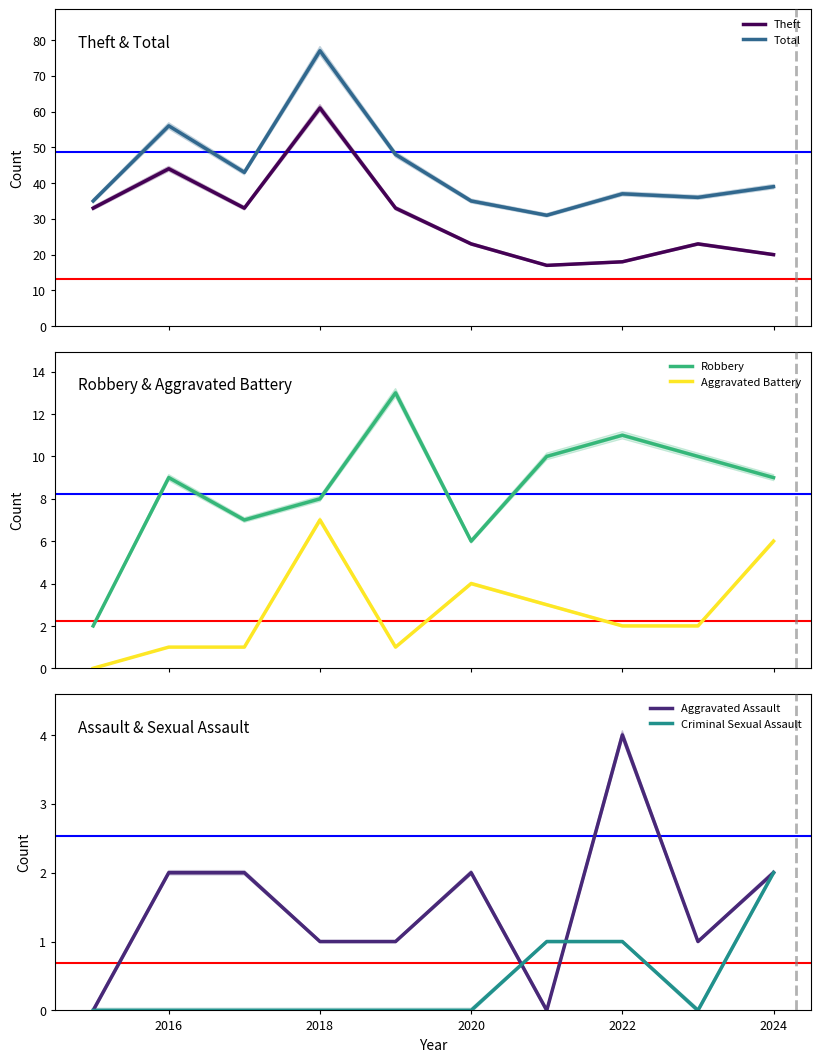

The value of Aggravated Assault at 2024 is 2. True or false?

True